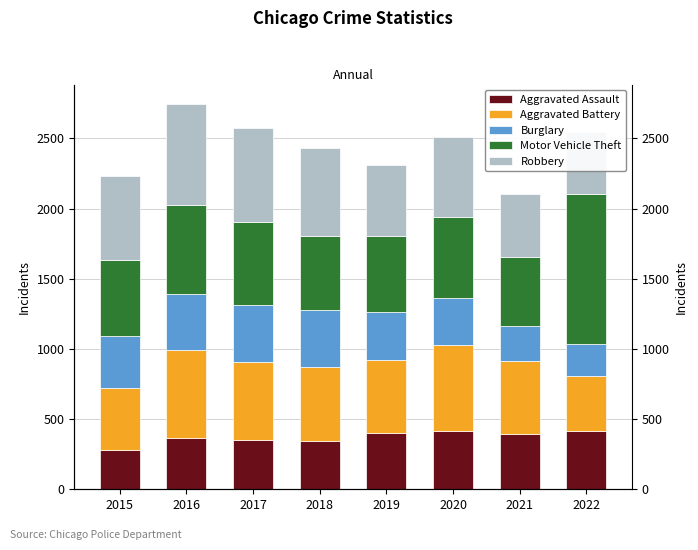

Between 2019 and 2021, which series saw the biggest shift?

Burglary